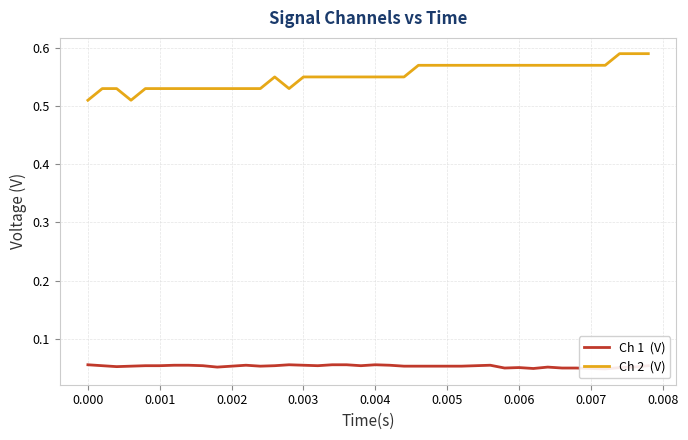

Rank the series by their maximum value, from lowest to highest.

Ch 1  (V), Ch 2  (V)